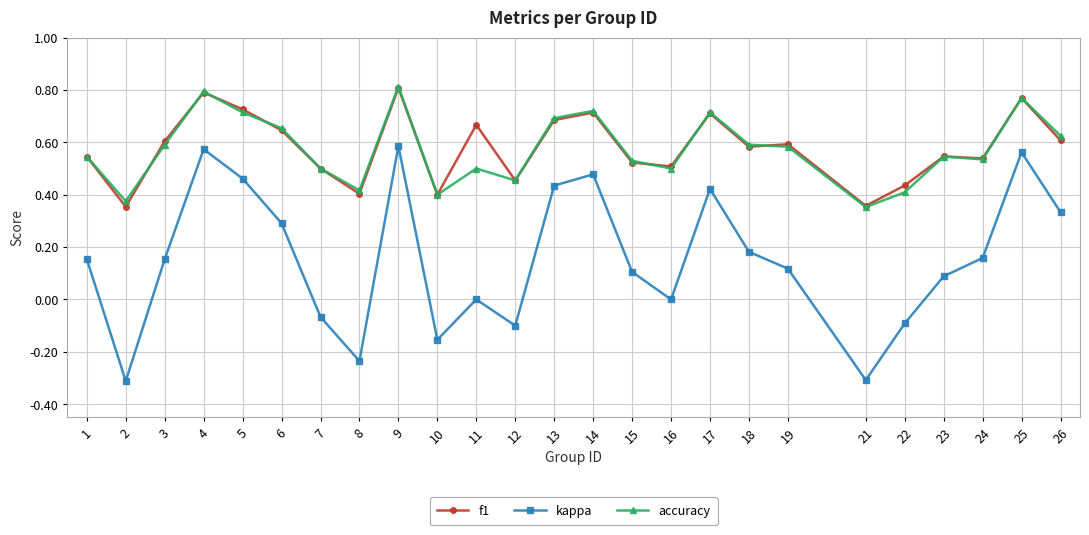

Count the number of categories in the chart.

25